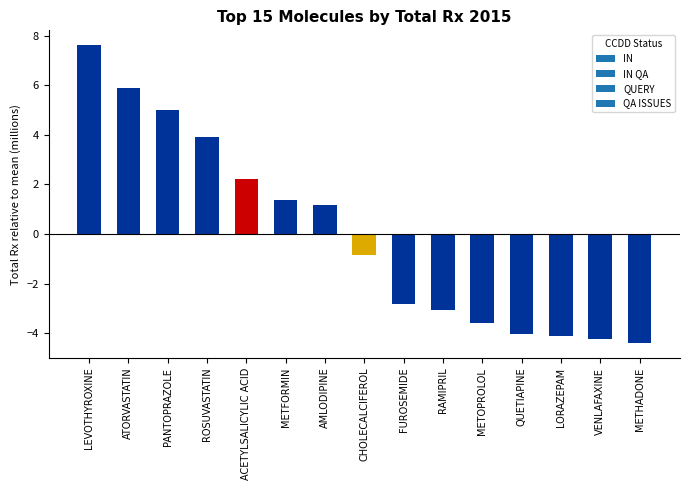

Which category has the lowest value across all series?

METHADONE